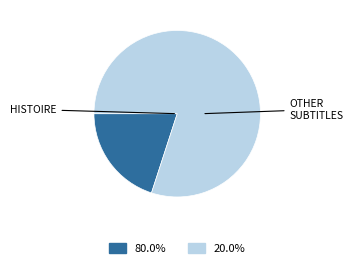

Is there any slice that represents more than half of the pie?

Yes